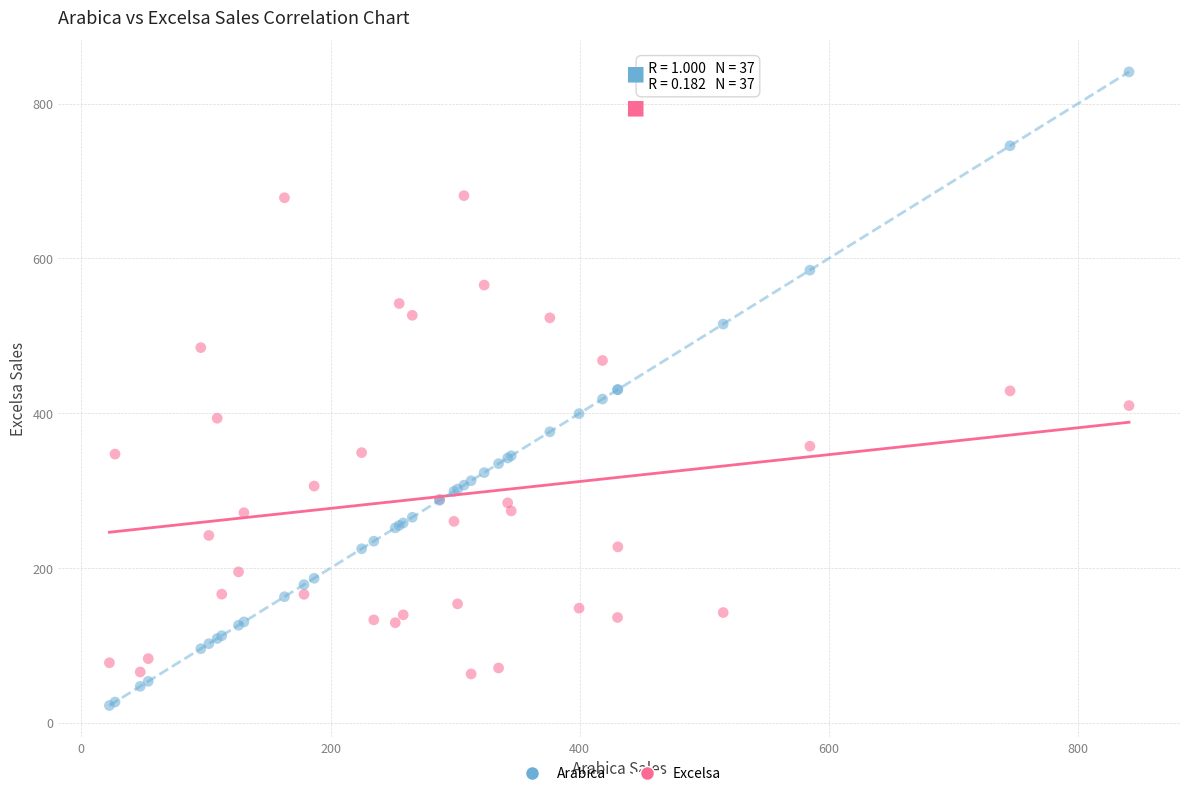

What is the X range (max minus min) for the scatter plot?

818.4